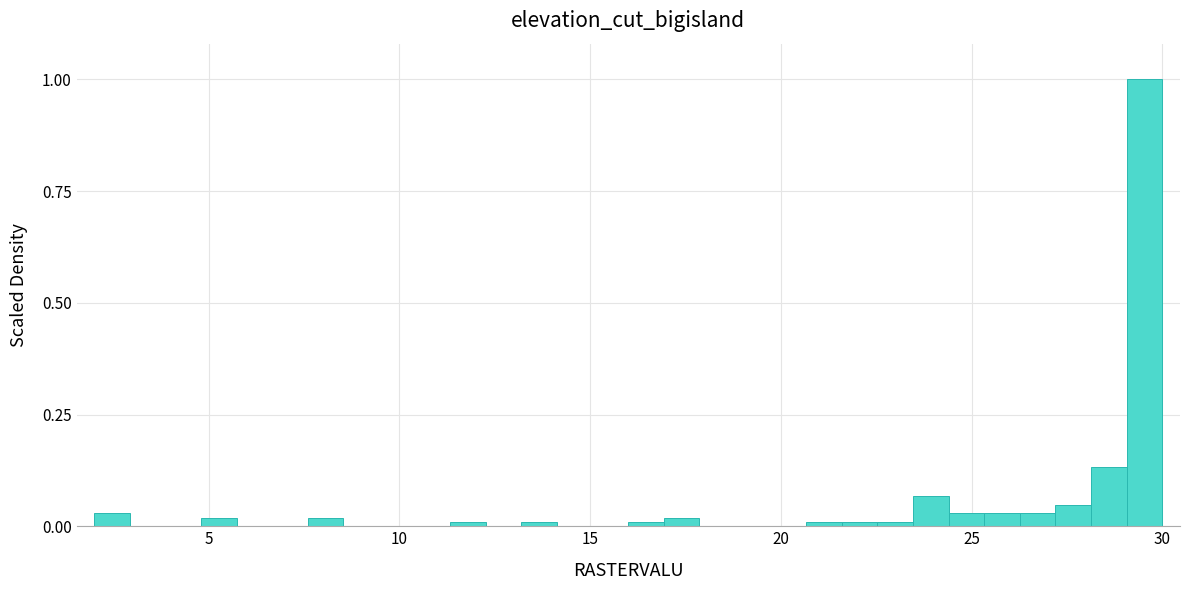

Read against the x-axis, roughly where is the centre of the tallest bar?

29.5